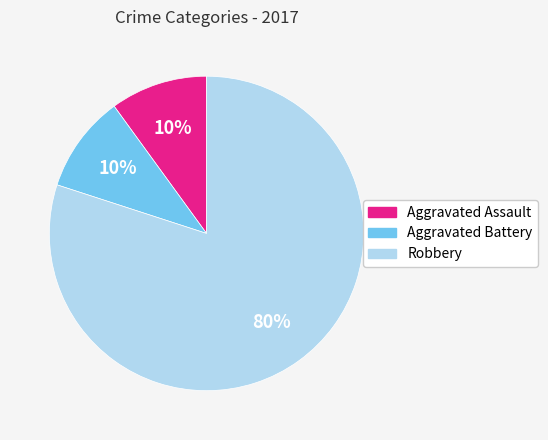

Is the sum of Aggravated Assault and Aggravated Battery greater than half?

No